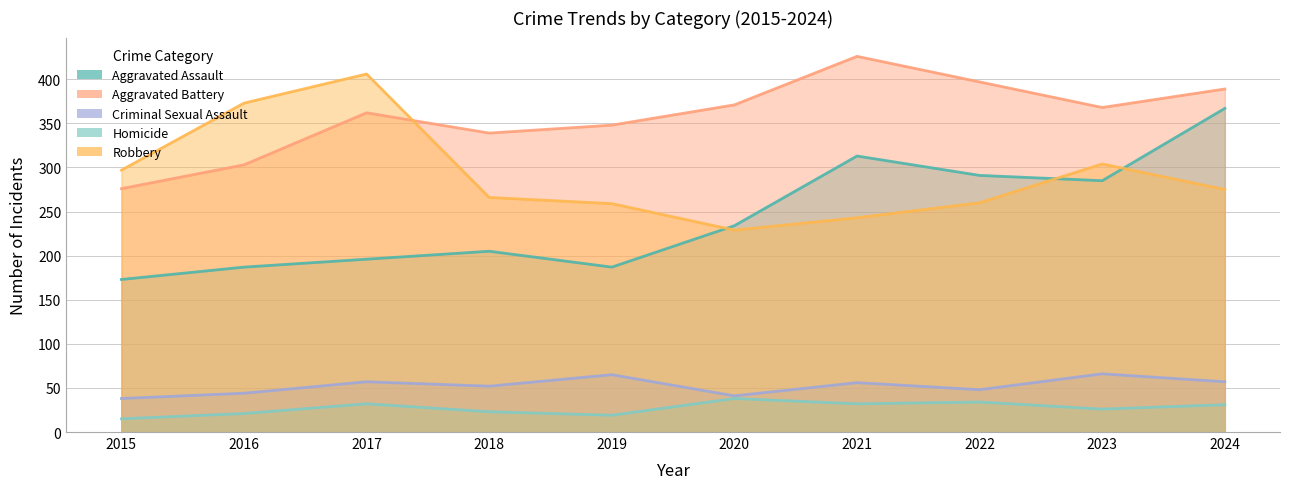

At which category is the sum across all series the highest?

2024